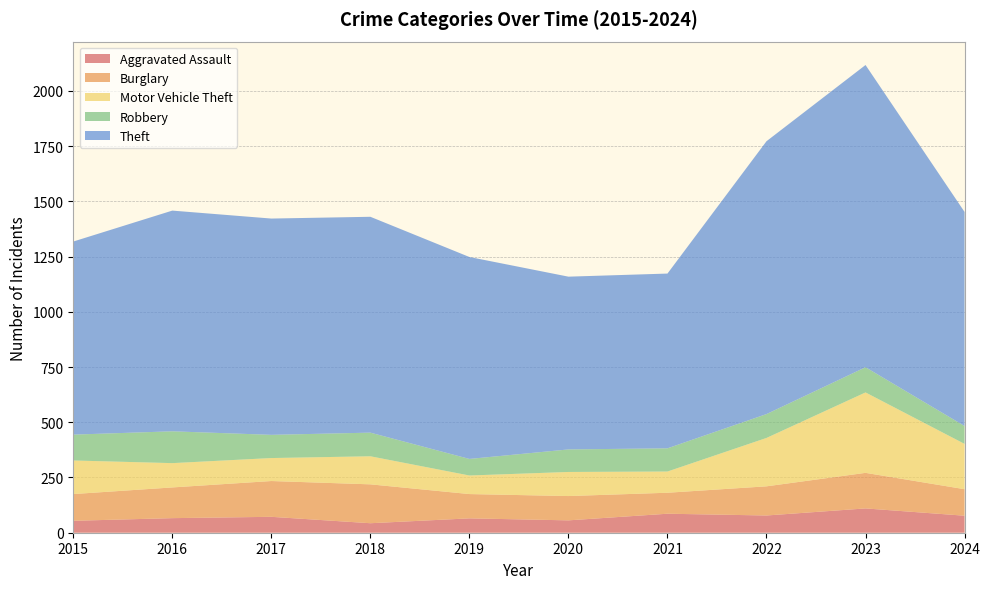

Reading right to left, transcribe all the data shown in this chart.

Aggravated Assault: 2024=77	2023=110	2022=78	2021=86	2020=56	2019=65	2018=43	2017=72	2016=66	2015=54
Burglary: 2024=120	2023=161	2022=132	2021=95	2020=110	2019=110	2018=176	2017=162	2016=139	2015=121
Motor Vehicle Theft: 2024=205	2023=364	2022=219	2021=96	2020=109	2019=84	2018=127	2017=104	2016=110	2015=152
Robbery: 2024=81	2023=114	2022=108	2021=105	2020=102	2019=75	2018=107	2017=105	2016=144	2015=117
Theft: 2024=969	2023=1368	2022=1235	2021=791	2020=782	2019=914	2018=977	2017=979	2016=999	2015=874